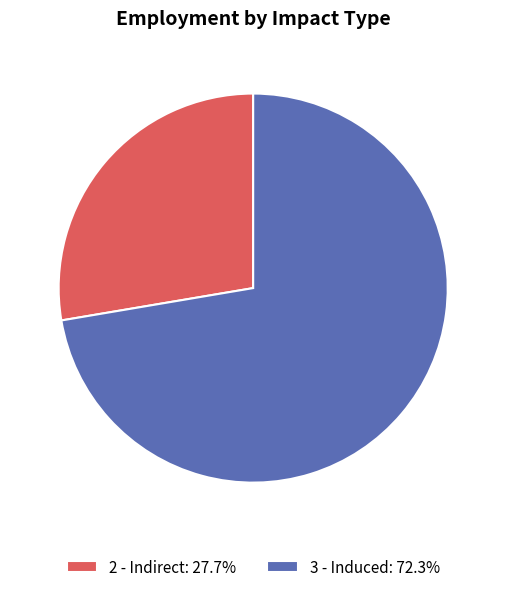

Combined, do 2 - Indirect: 27.7% and 3 - Induced: 72.3% account for over 50%?

Yes